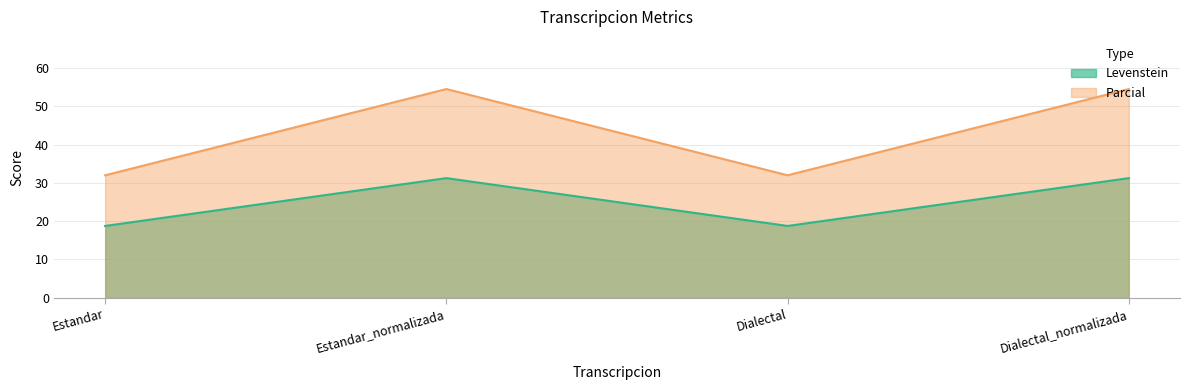

List the series in order of their peak value, highest first.

Parcial, Levenstein